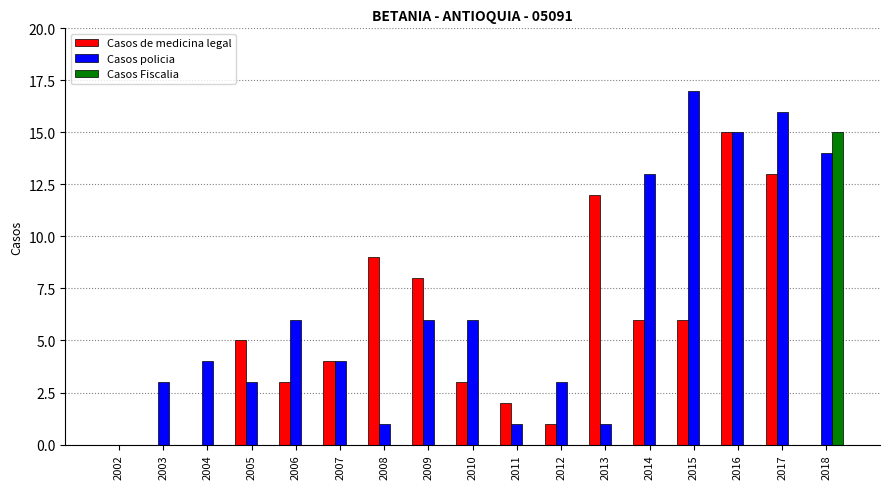

What is the sum of the Casos policia values at 2012 and 2015?

20